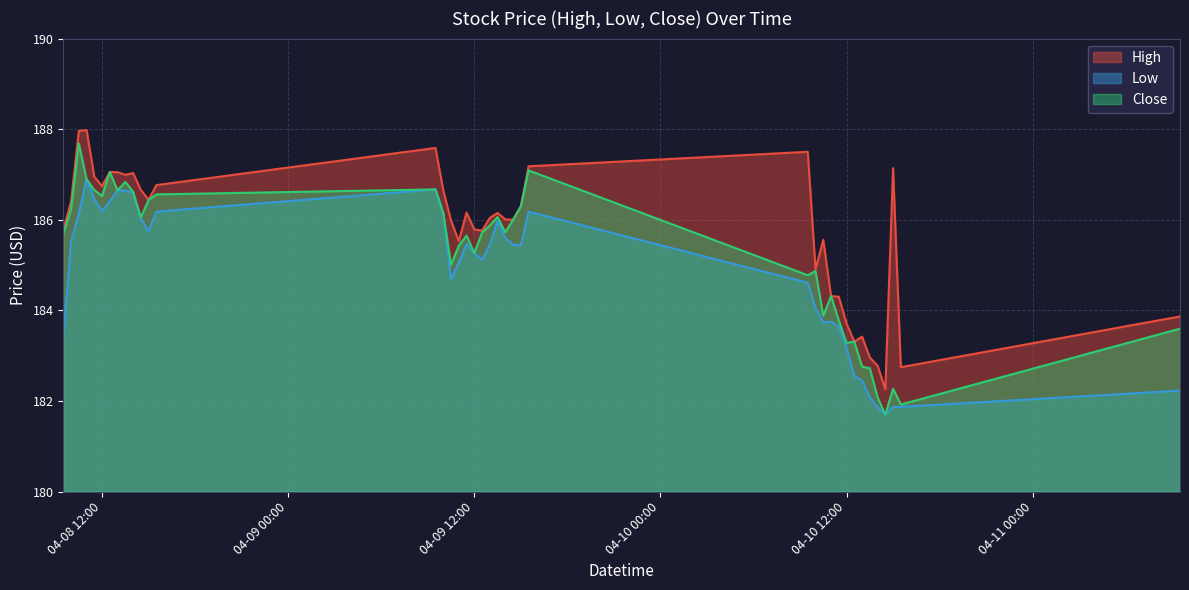

True or false: Close and High intersect in this chart.

False